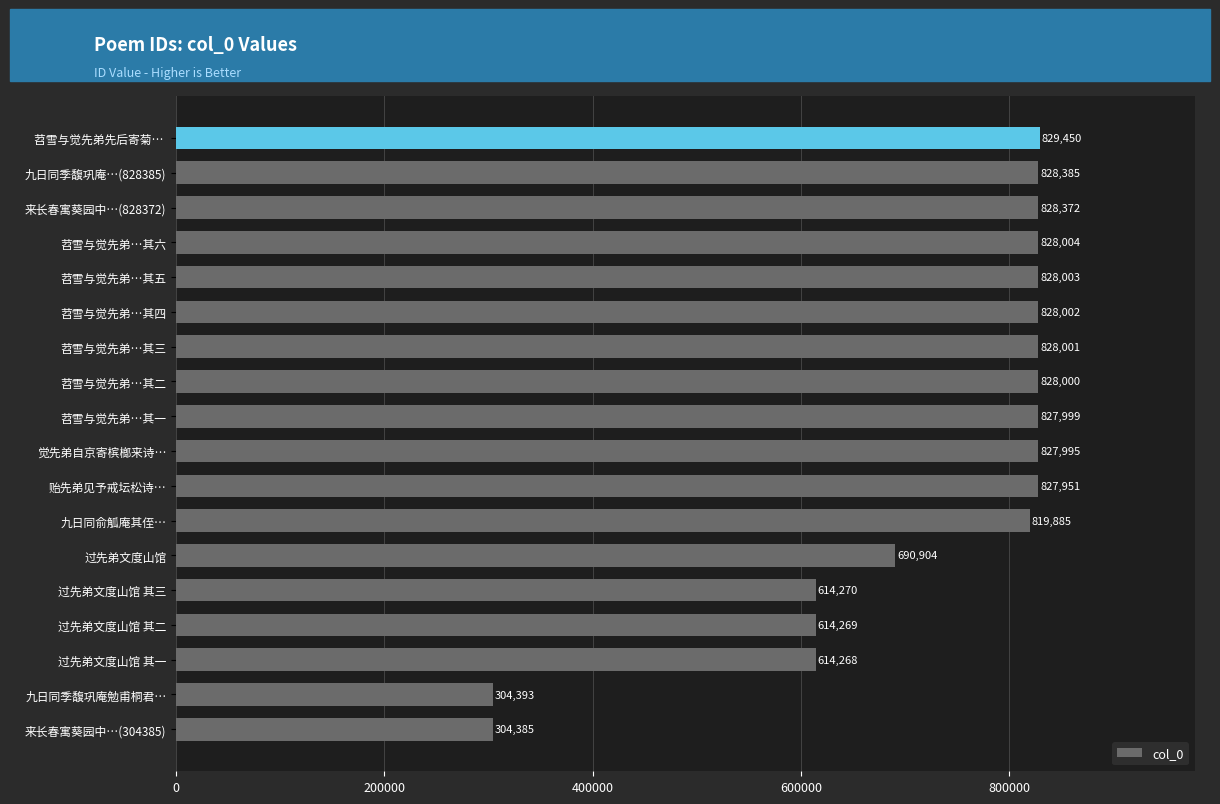

List the labels in order of value, largest first.

苕雪与觉先弟先后寄菊… , 九日同季馥巩庵…(828385), 来长春寓葵园中…(828372), 苕雪与觉先弟…其六, 苕雪与觉先弟…其五, 苕雪与觉先弟…其四, 苕雪与觉先弟…其三, 苕雪与觉先弟…其二, 苕雪与觉先弟…其一, 觉先弟自京寄槟榔来诗…, 贻先弟见予戒坛松诗…, 九日同俞觚庵其侄…, 过先弟文度山馆, 过先弟文度山馆 其三, 过先弟文度山馆 其二, 过先弟文度山馆 其一, 九日同季馥巩庵勉甫桐君…, 来长春寓葵园中…(304385)